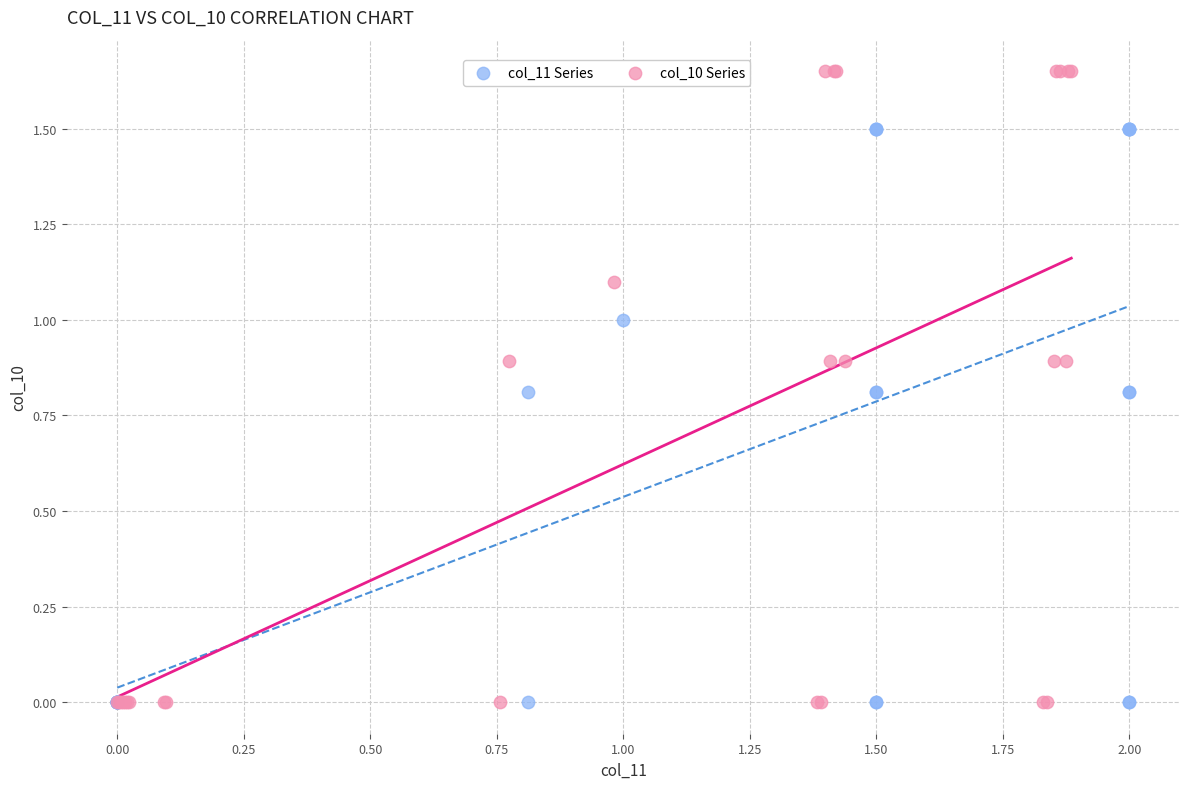

Which series has the widest spread of Y values?

col_10 Series